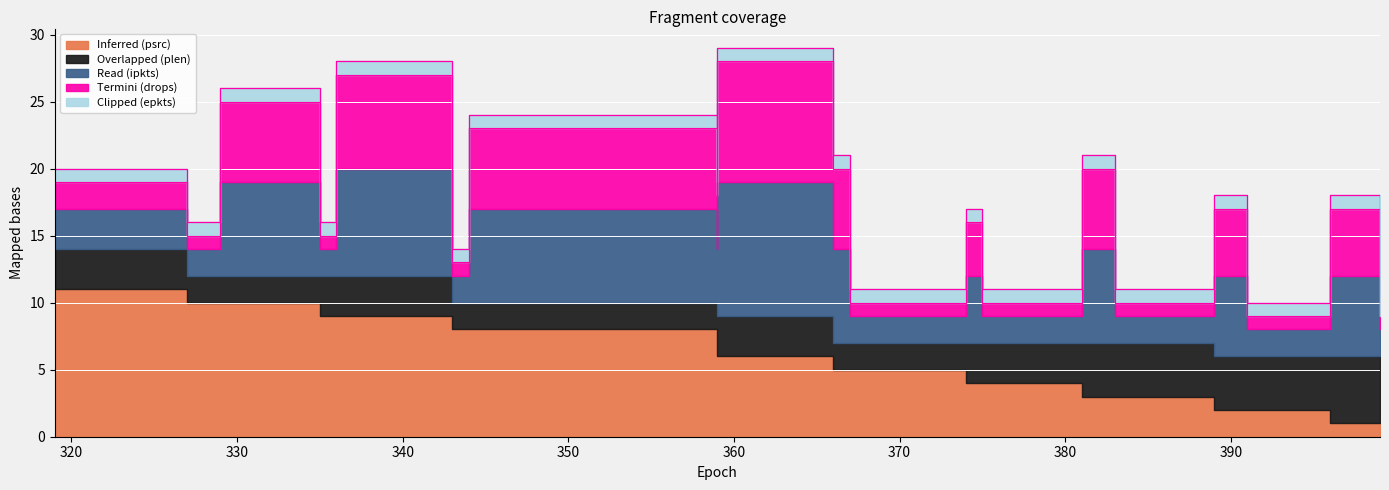

Rank the series by their maximum value, from highest to lowest.

Inferred (psrc), Read (ipkts), Termini (drops), Overlapped (plen), Clipped (epkts)